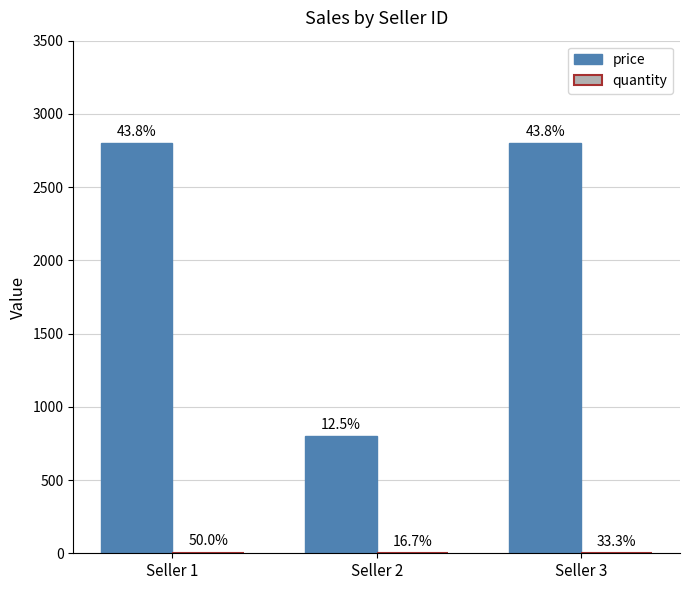

Does the chart contain stacked bars?

No